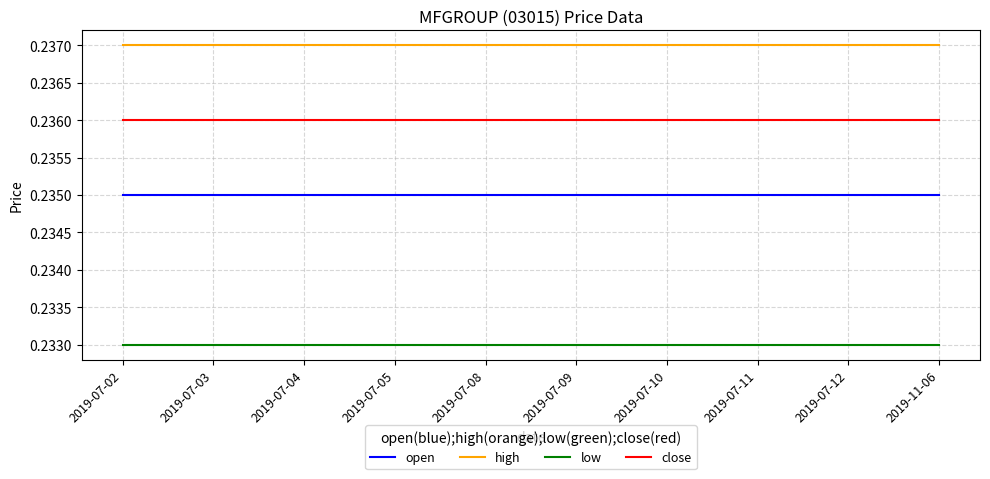

Is the value of high at 2019-07-11 greater than the value of close at 2019-07-08?

Yes